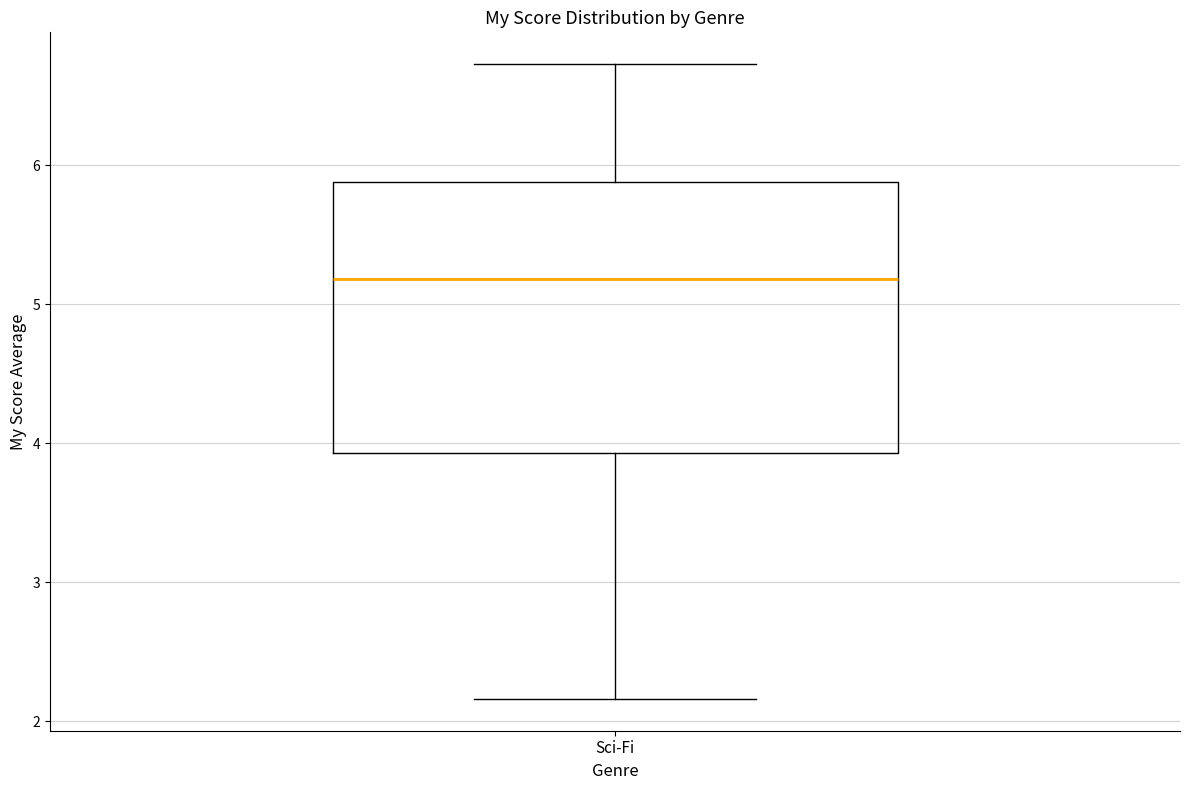

Read this box plot against the y-axis: the position of the median line, the range covered by the box, and the ends of both whiskers. The values are not printed on the chart, so give them approximately, as read against the axis.

median 5.2, box 3.9 to 5.9, whiskers 2.2 to 6.7